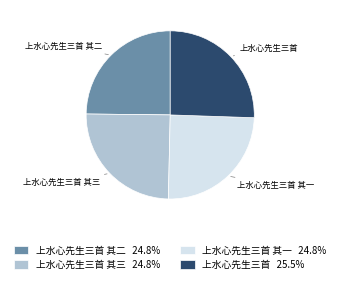

How many slices are in this pie chart?

4